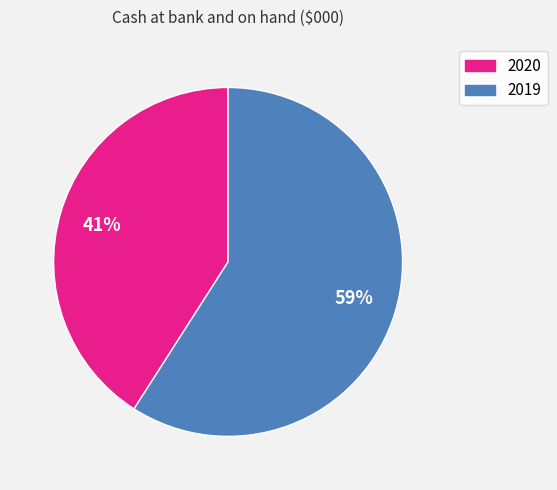

Does any single category account for the majority?

Yes